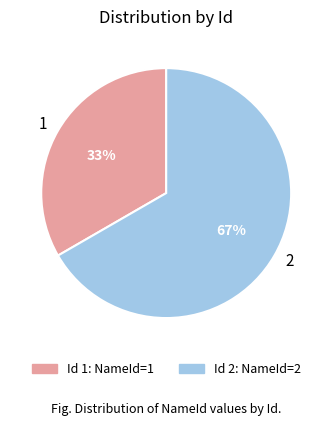

To the nearest percent, what is the average slice percentage?

50%